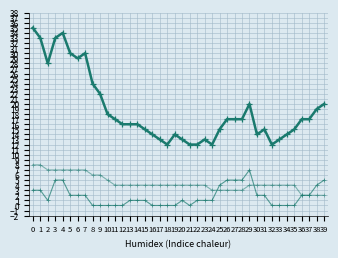

How many lines are shown in the chart?

3